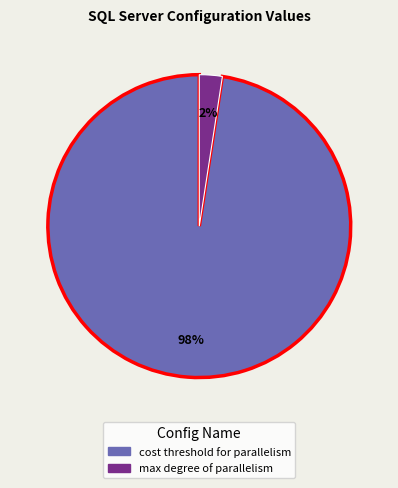

To the nearest percent, what is the average slice percentage?

50%